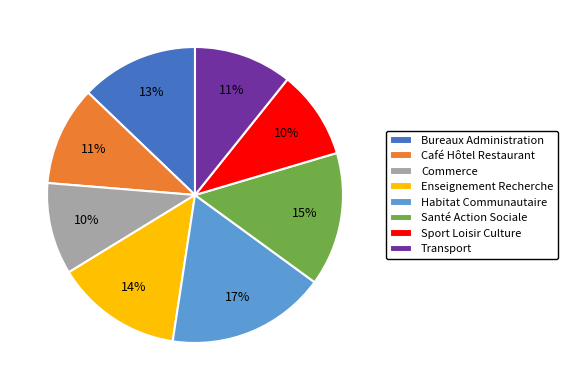

Is the sum of Habitat Communautaire and Enseignement Recherche greater than half?

No